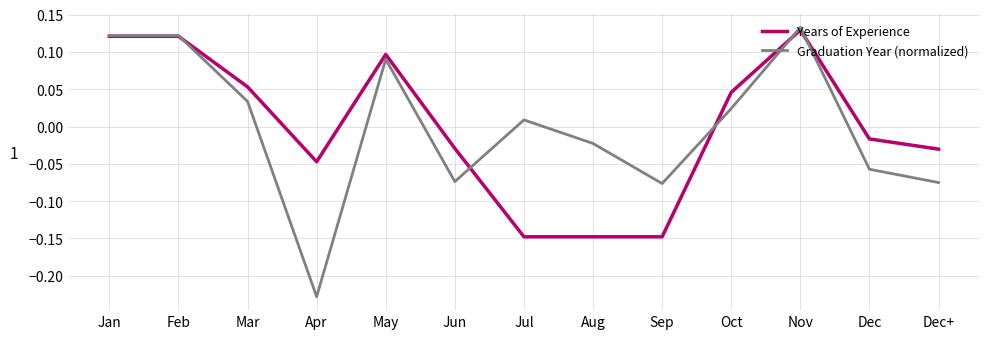

How many values in Years of Experience are below zero?

7